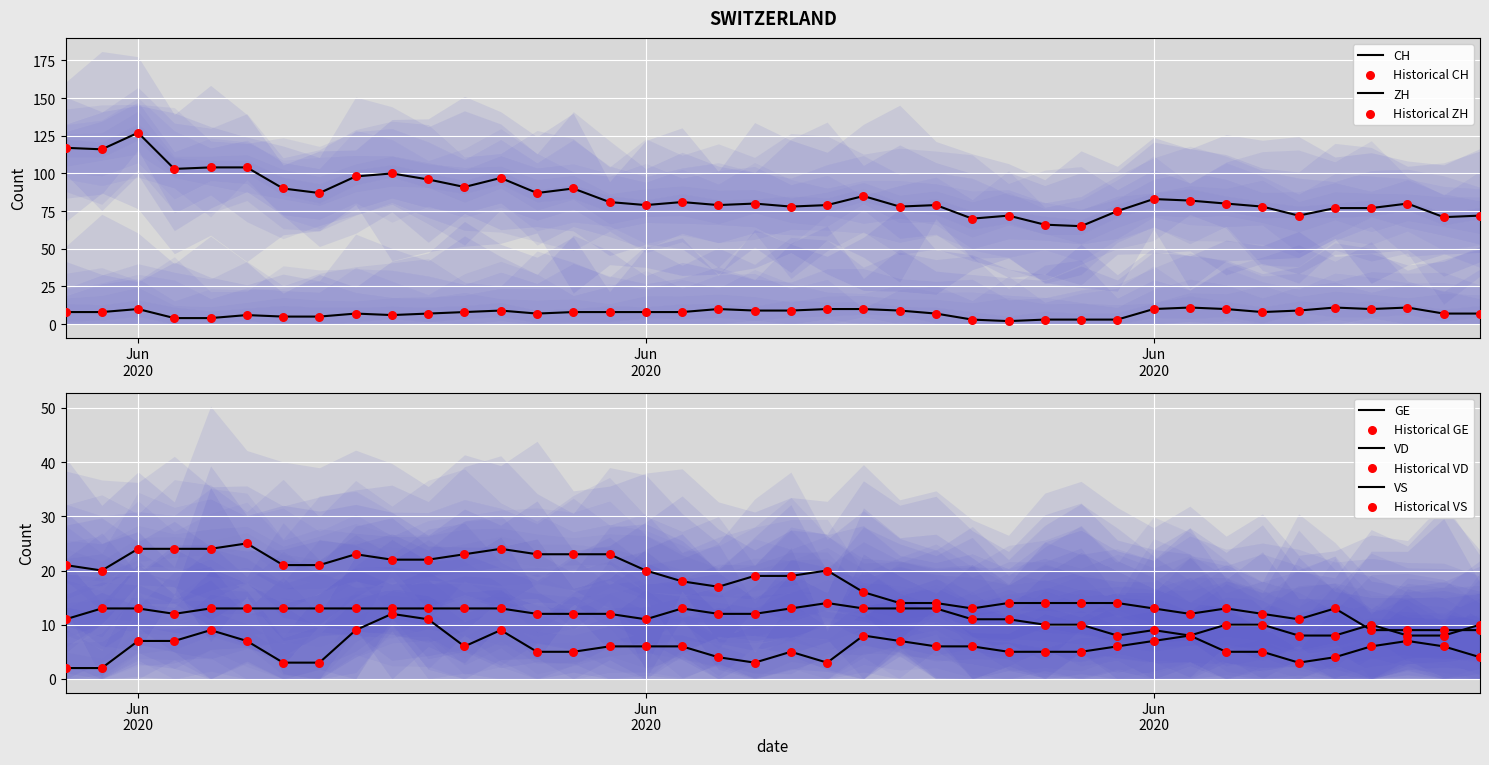

At how many categories does at least one series exceed 104?

3